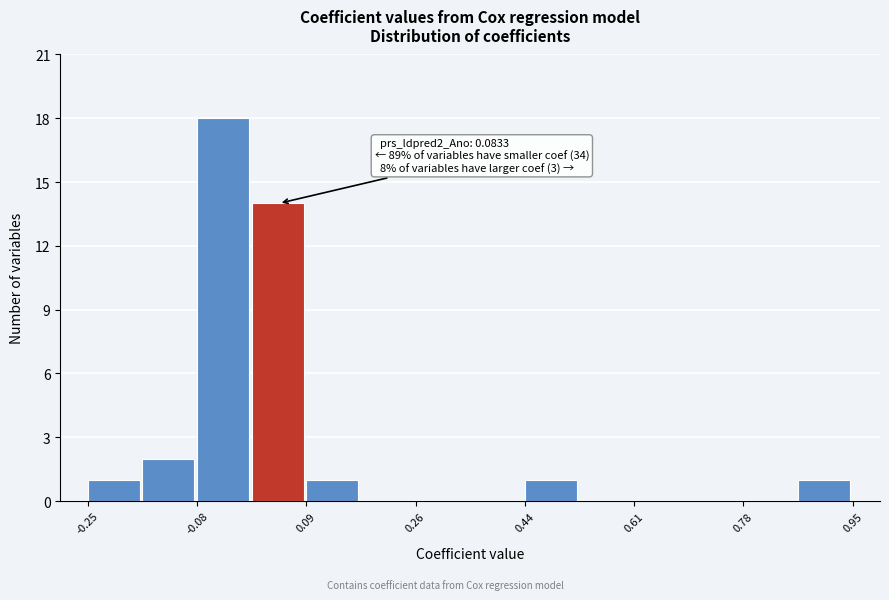

Which range on the x-axis has the tallest bar?

-0.08 to 0.00